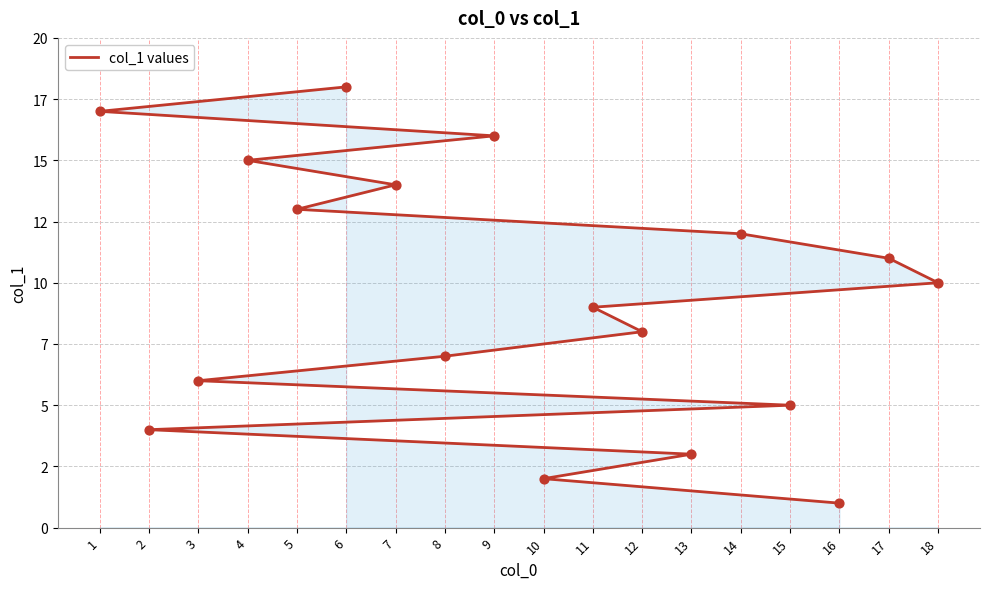

What is the change in value from 3 to 5?

+7